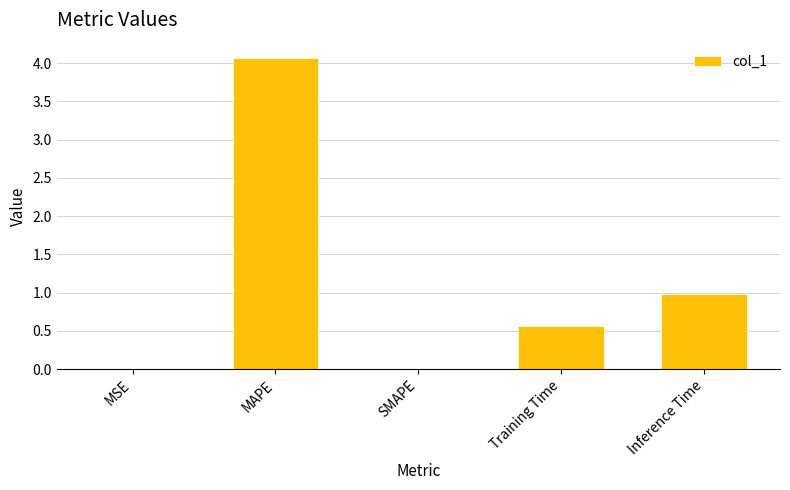

Between MAPE and Inference Time, which is larger?

MAPE